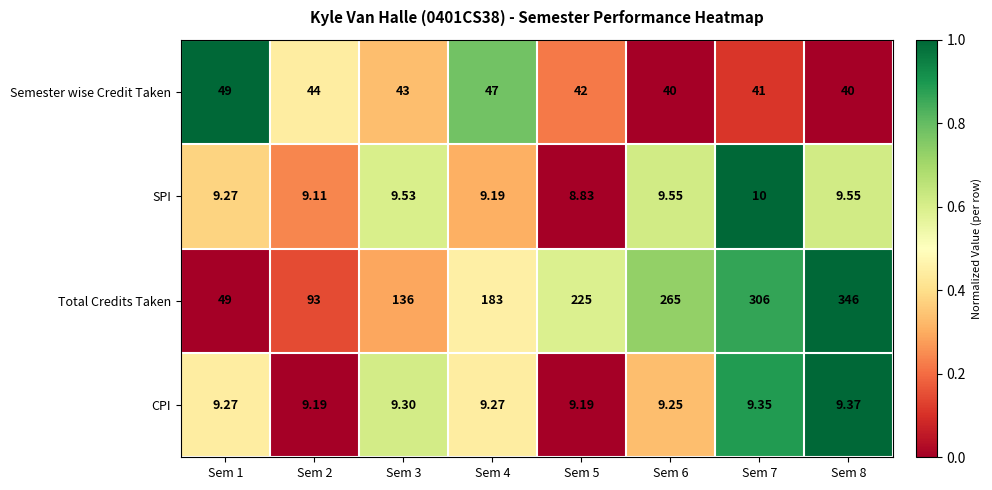

Which series changed the most between Sem 5 and Sem 7?

Total Credits Taken